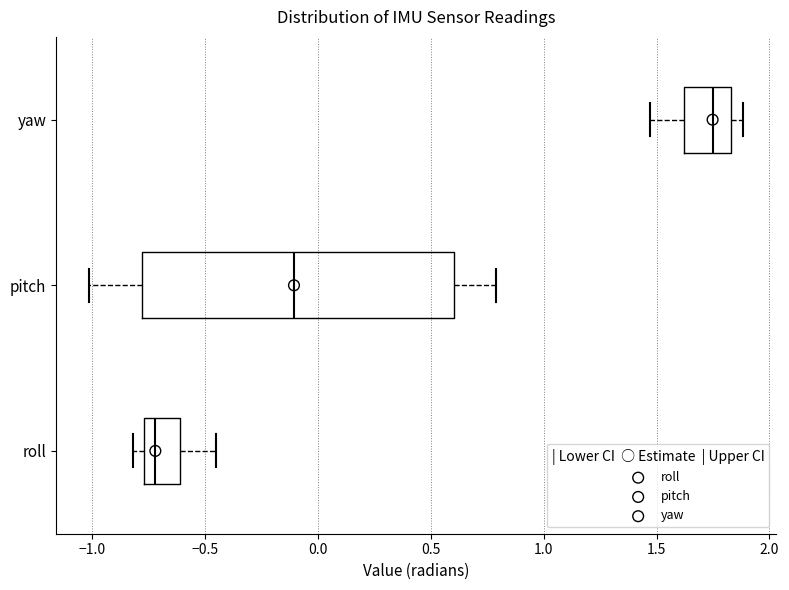

Where does the median line of the box for pitch sit on the x-axis? The values are not printed on the chart, so give them approximately, as read against the axis.

-0.10